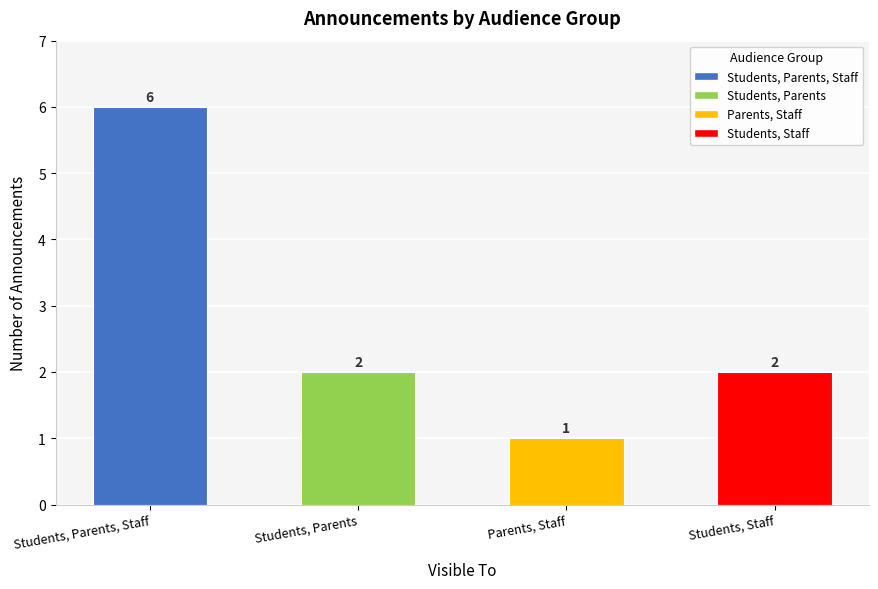

What is the smallest value displayed?

1